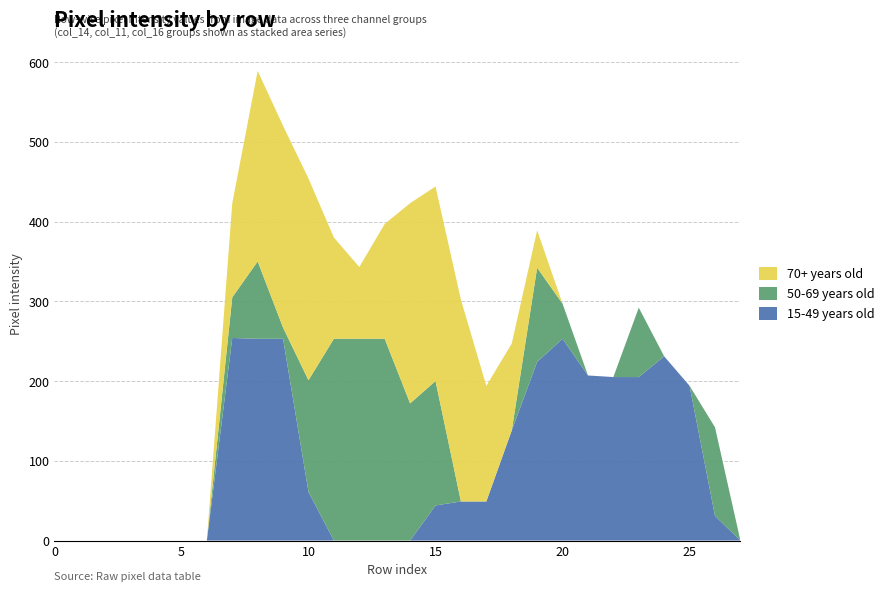

Reading right to left, list all the values displayed in this chart.

15-49 years old: Row 27=0	Row 26=31	Row 25=194	Row 24=231	Row 23=205	Row 22=205	Row 21=207	Row 20=253	Row 19=224	Row 18=138	Row 17=49	Row 16=49	Row 15=44	Row 14=0	Row 13=0	Row 12=0	Row 11=0	Row 10=61	Row 9=253	Row 8=253	Row 7=254	Row 6=0	Row 5=0	Row 4=0	Row 3=0	Row 2=0	Row 1=0	Row 0=0
50-69 years old: Row 27=0	Row 26=111	Row 25=0	Row 24=0	Row 23=87	Row 22=0	Row 21=0	Row 20=44	Row 19=118	Row 18=0	Row 17=0	Row 16=0	Row 15=156	Row 14=172	Row 13=253	Row 12=253	Row 11=253	Row 10=140	Row 9=14	Row 8=97	Row 7=51	Row 6=0	Row 5=0	Row 4=0	Row 3=0	Row 2=0	Row 1=0	Row 0=0
70+ years old: Row 27=0	Row 26=0	Row 25=0	Row 24=0	Row 23=0	Row 22=0	Row 21=0	Row 20=0	Row 19=47	Row 18=109	Row 17=145	Row 16=253	Row 15=244	Row 14=251	Row 13=144	Row 12=90	Row 11=127	Row 10=253	Row 9=253	Row 8=239	Row 7=118	Row 6=0	Row 5=0	Row 4=0	Row 3=0	Row 2=0	Row 1=0	Row 0=0